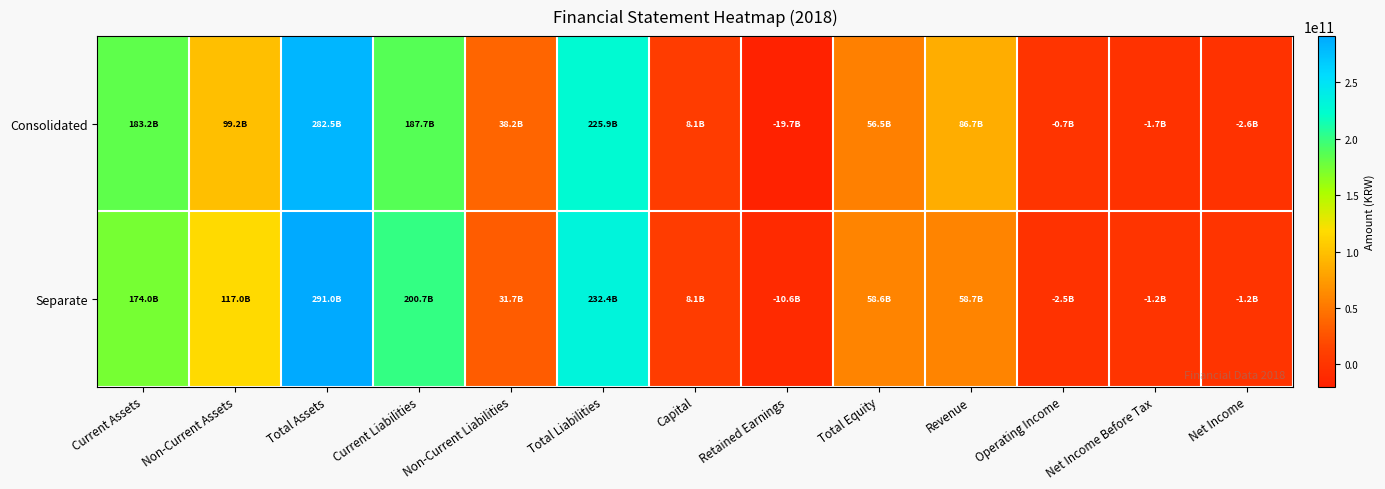

Which series changed the most between Non-Current Assets and Net Income?

Separate